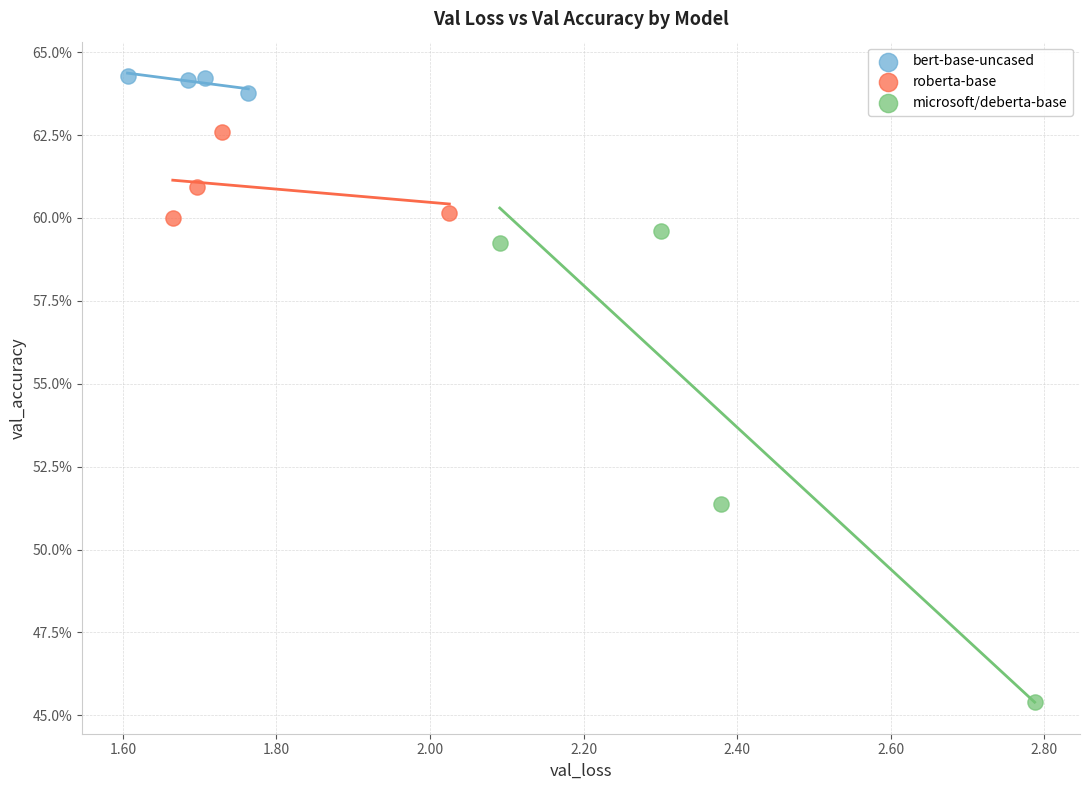

Which series contains the lowest Y value?

microsoft/deberta-base